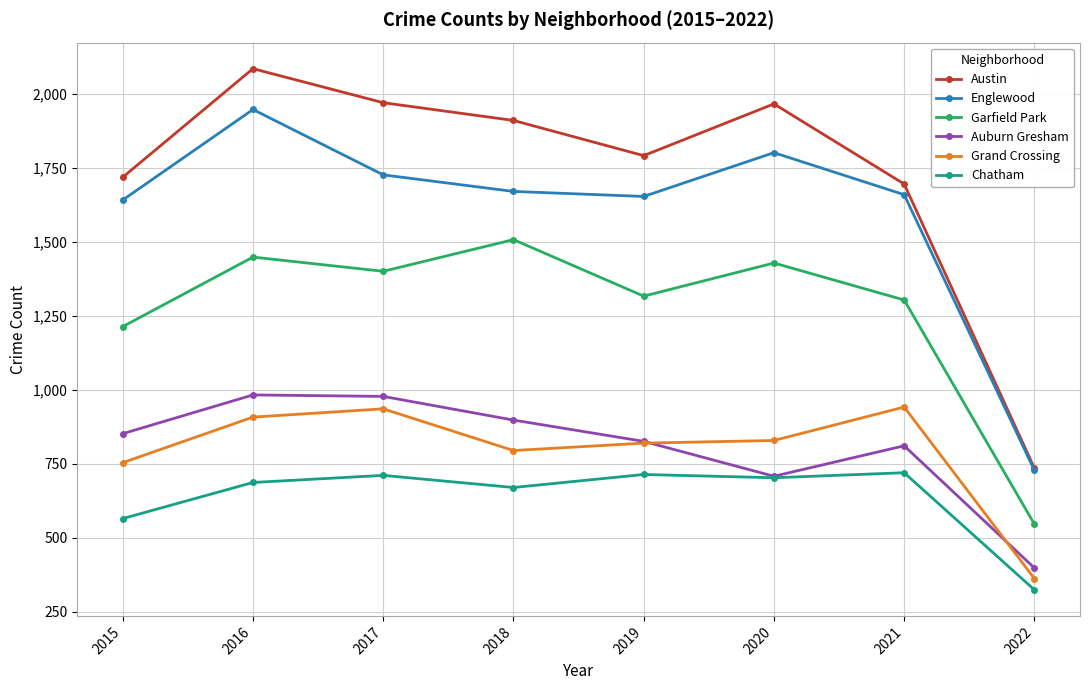

Where is the first local maximum for Austin?

2016